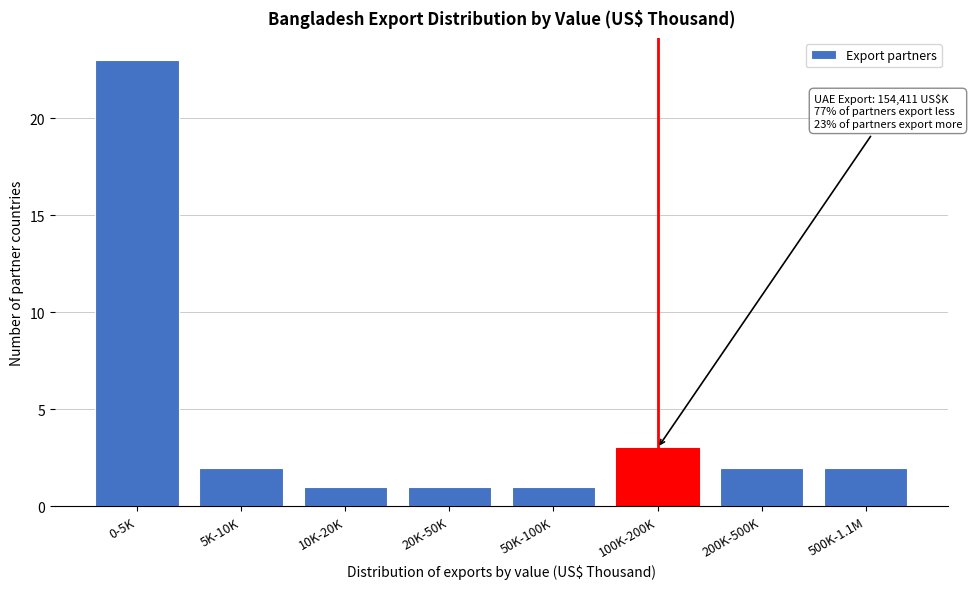

Reading left to right, what are all the values shown in this chart?

23	2	1	1	1	3	2	2